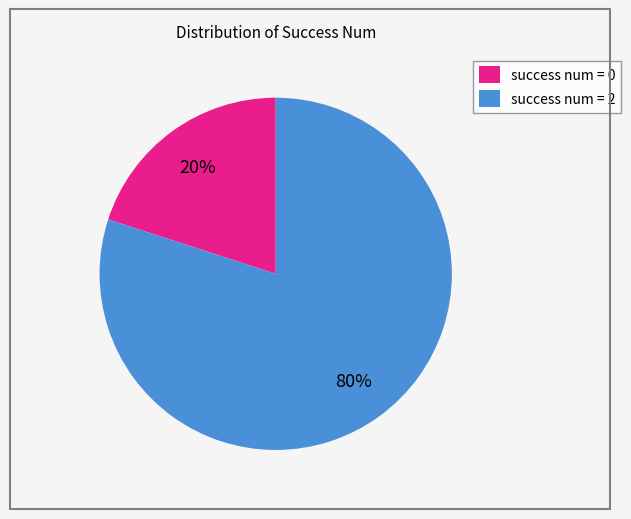

What percentage is the success num = 0 slice, to the nearest percent?

20%